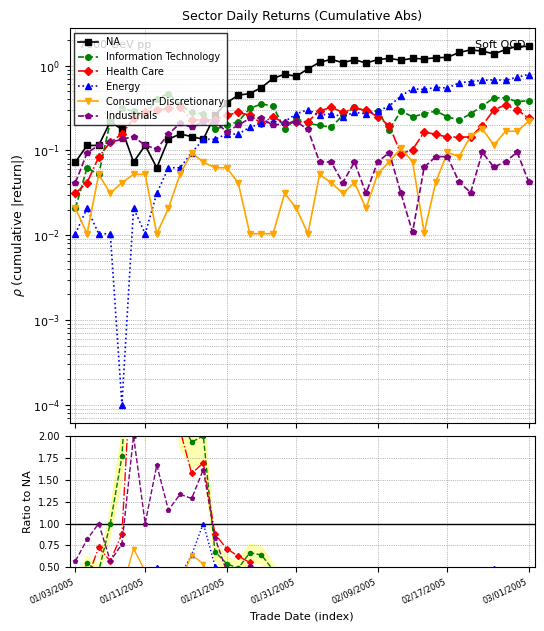

True or false: Consumer Discretionary has a value of 0.1 at 33.

True